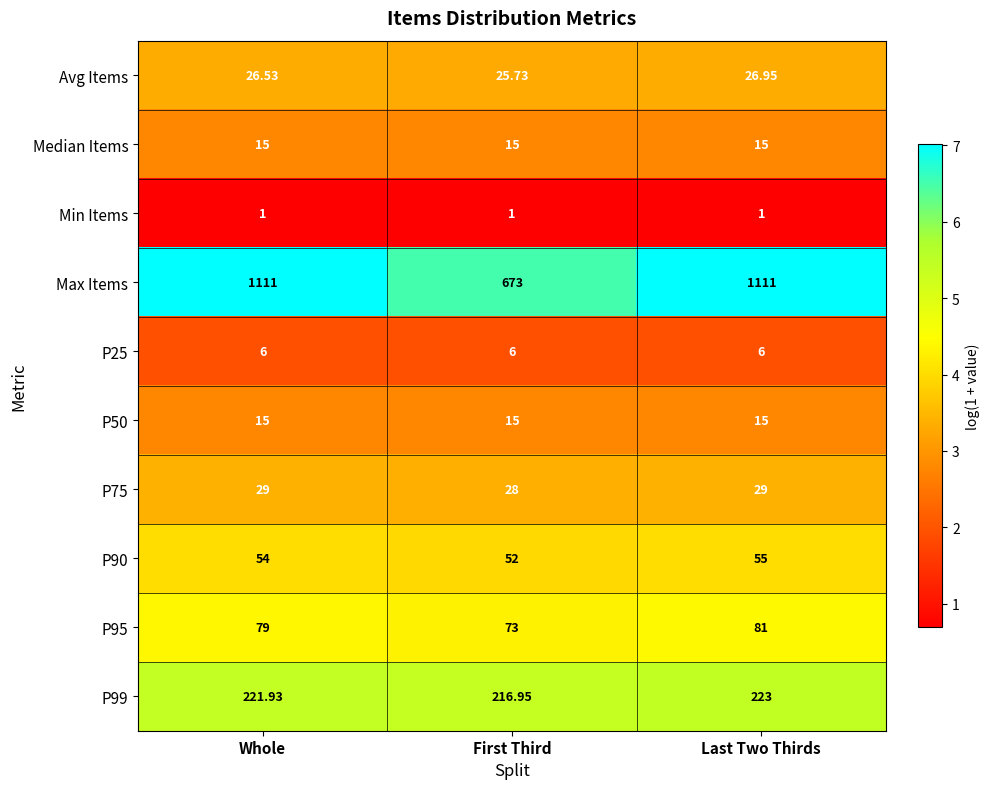

Rank the categories by Avg Items value from highest to lowest.

Last Two Thirds, Whole, First Third